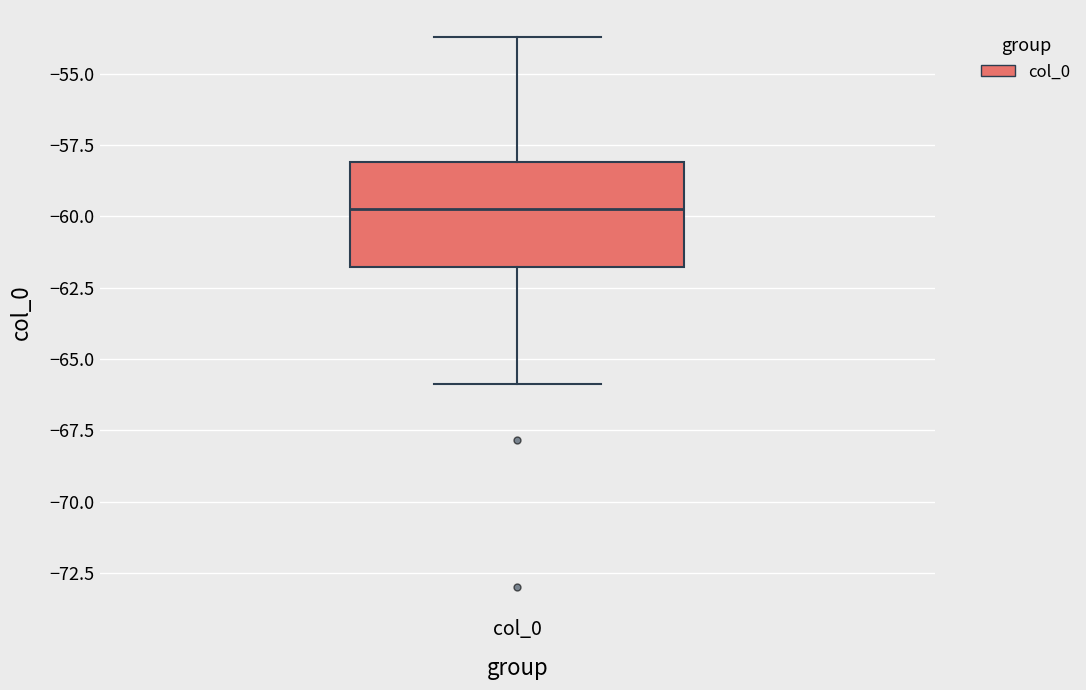

Where is the lower edge of the box for col_0 on the y-axis? The values are not printed on the chart, so give them approximately, as read against the axis.

-62.0